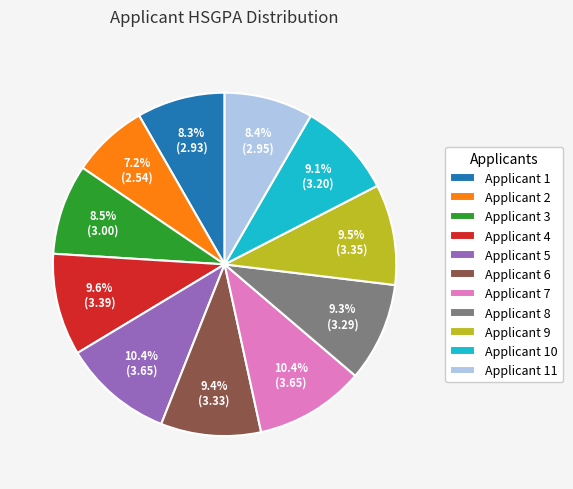

Does any single category account for the majority?

No